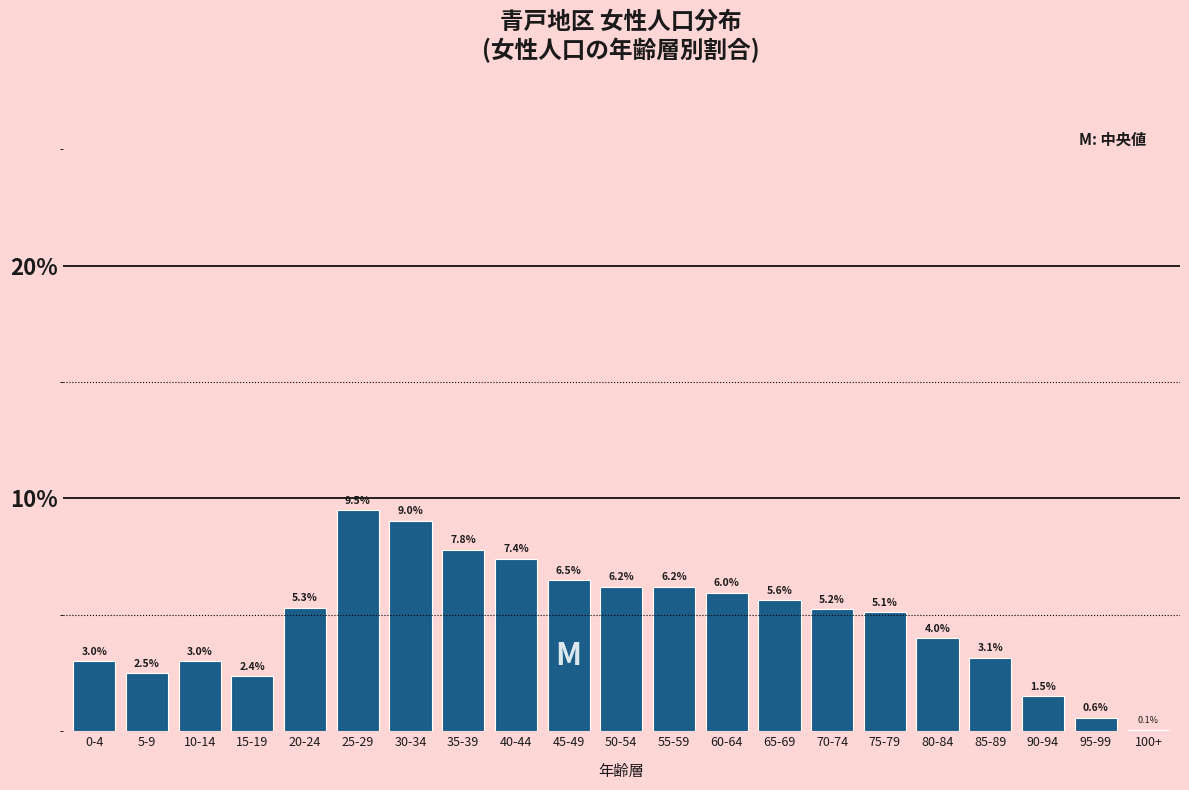

Reading left to right, list all the values displayed in this chart.

0-4=3.0	5-9=2.5	10-14=3.0	15-19=2.4	20-24=5.3	25-29=9.5	30-34=9.0	35-39=7.8	40-44=7.4	45-49=6.5	50-54=6.2	55-59=6.2	60-64=6.0	65-69=5.6	70-74=5.2	75-79=5.1	80-84=4.0	85-89=3.1	90-94=1.5	95-99=0.6	100+=0.1